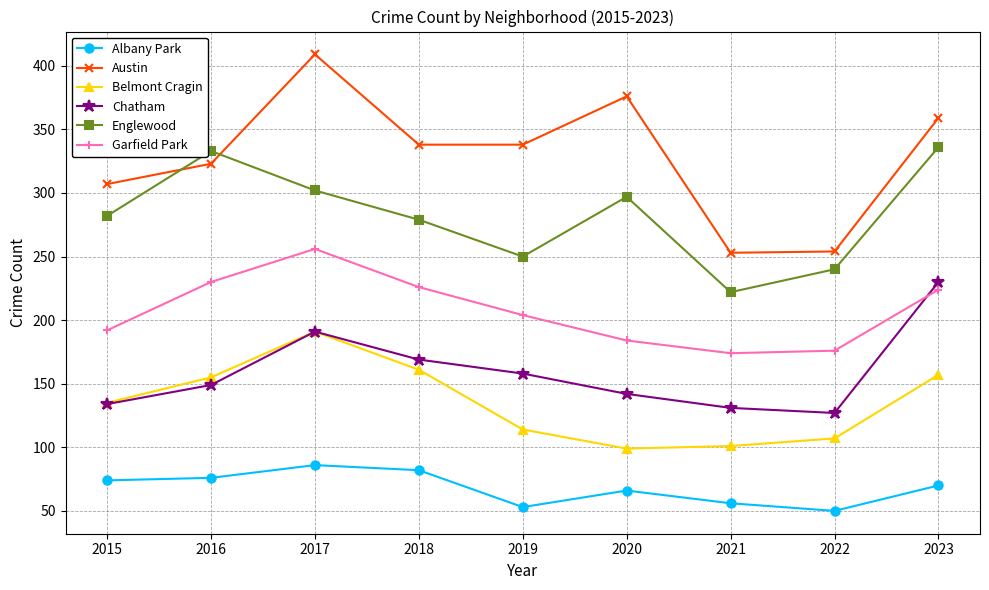

Rank the series by their maximum value, from lowest to highest.

Albany Park, Belmont Cragin, Chatham, Garfield Park, Englewood, Austin